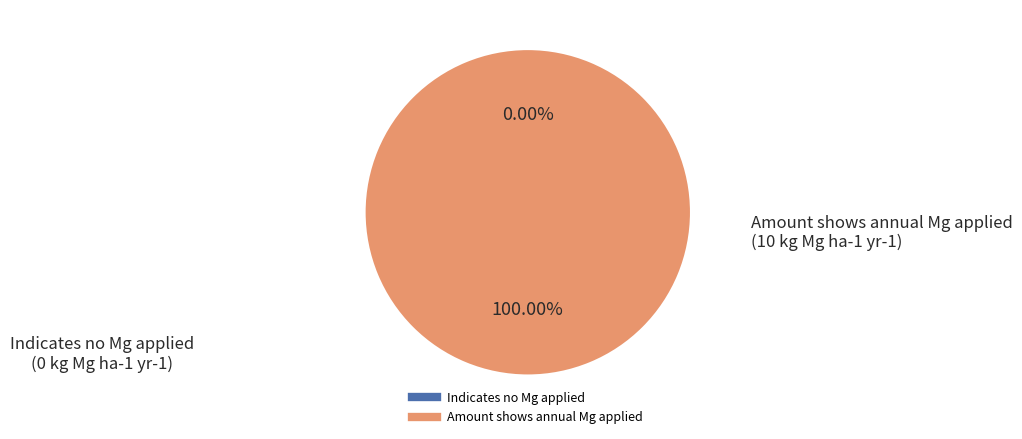

Count the number of slices in the pie.

2